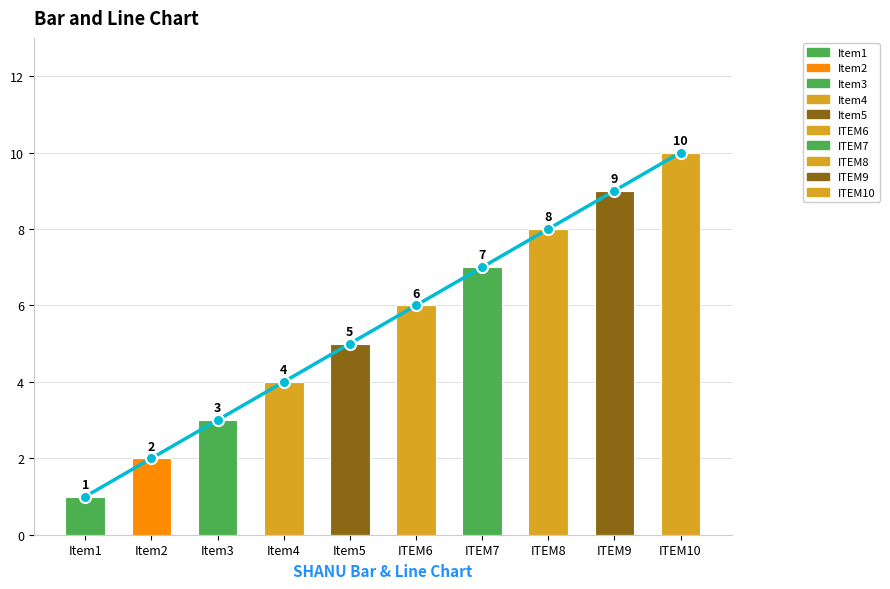

Are the bars grouped side by side (vs. stacked)?

Yes